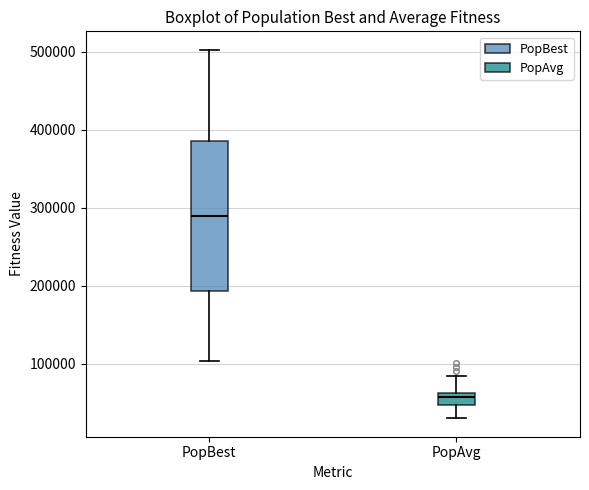

Which box has the lowest median line?

PopAvg